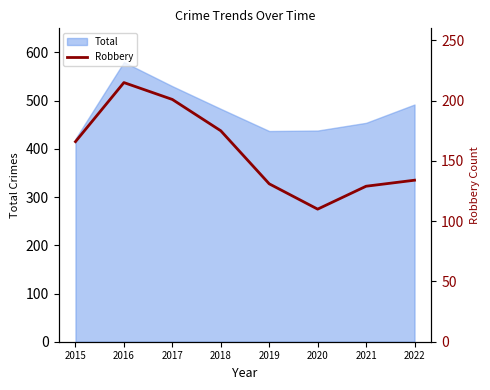

How many data points are above 166?

3